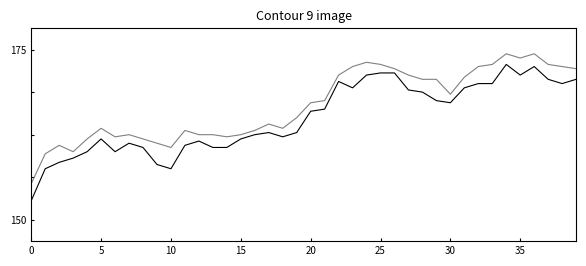

Is this an area chart (filled region under the line)?

No